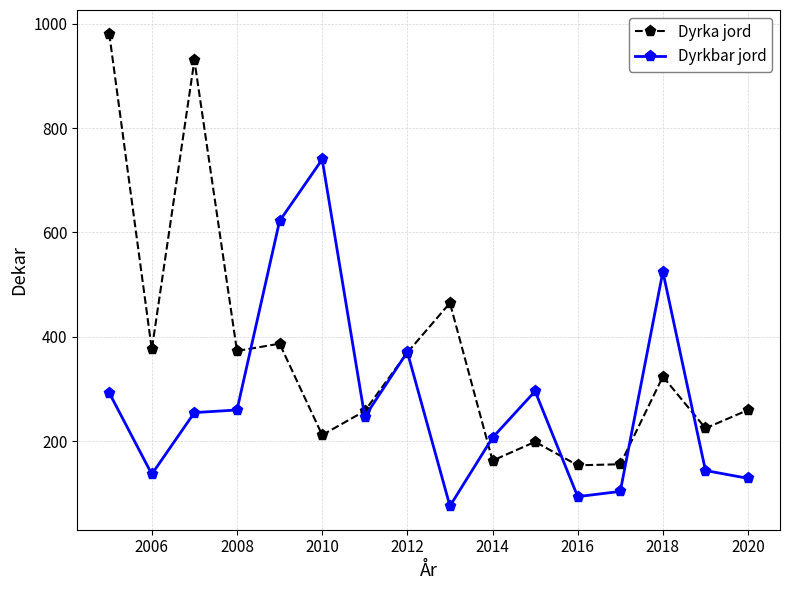

How many categories are shown in the chart?

16